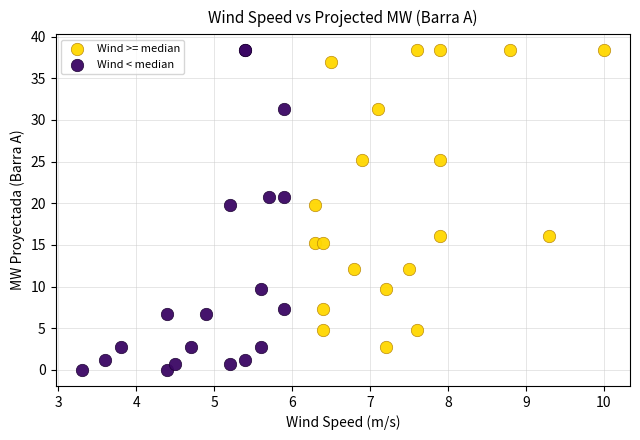

Which series has the largest Y range (max minus min)?

Wind < median